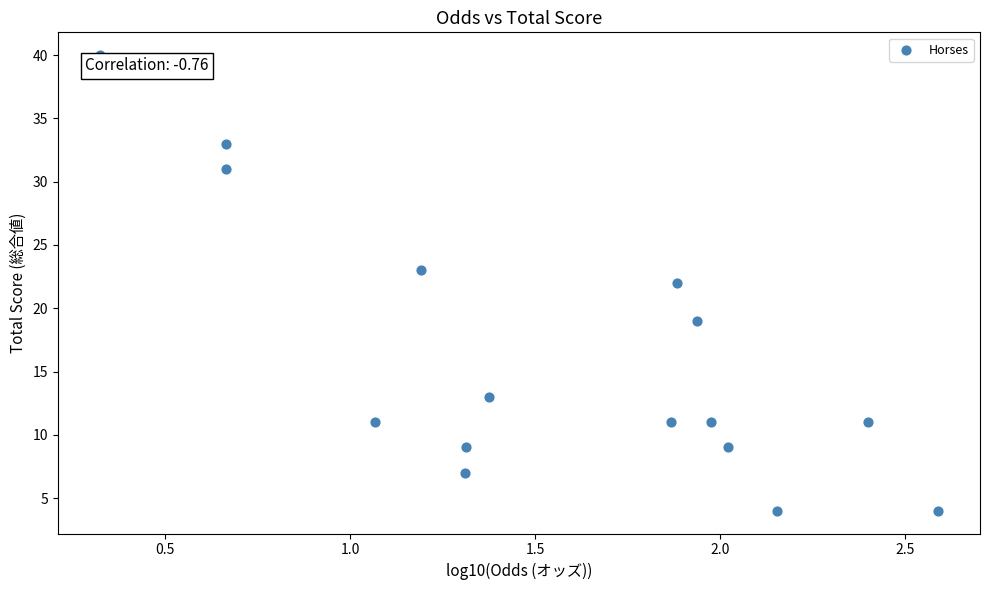

What is the range of Y values (max minus min)?

36